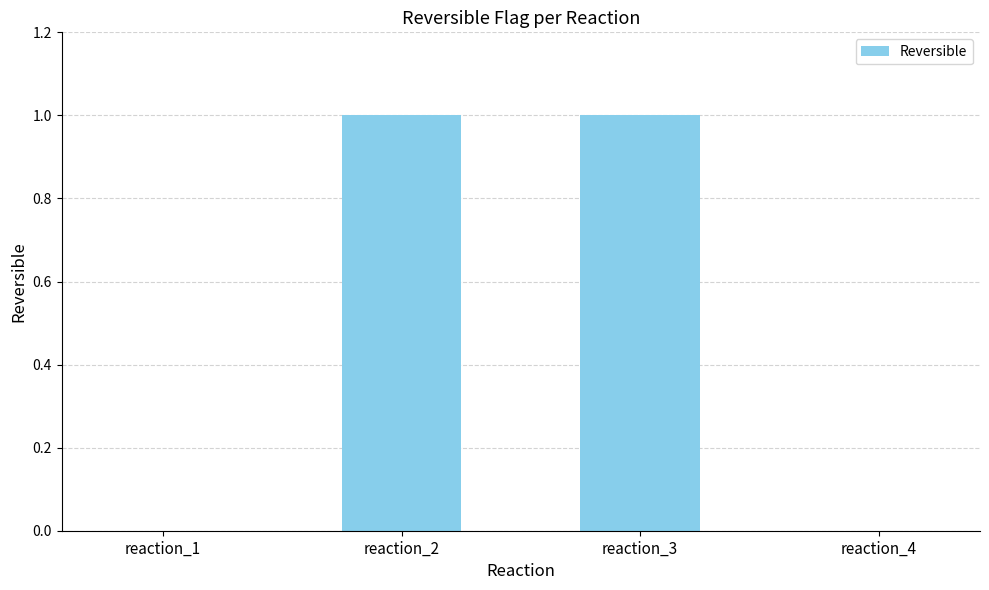

The chart shows a value of 0 at reaction_1. True or false?

True